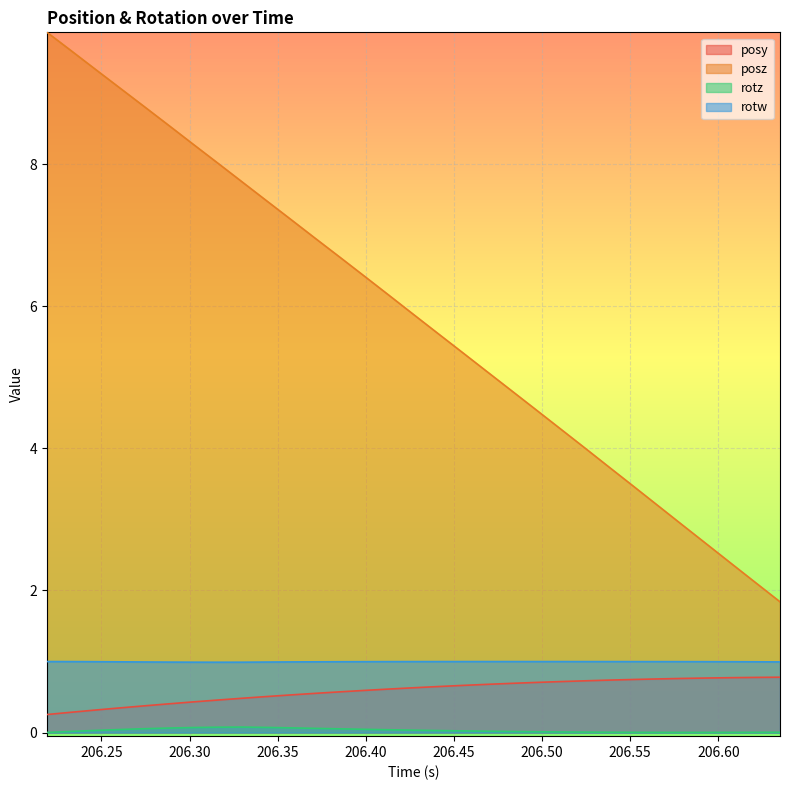

How many data points does each series have?

31